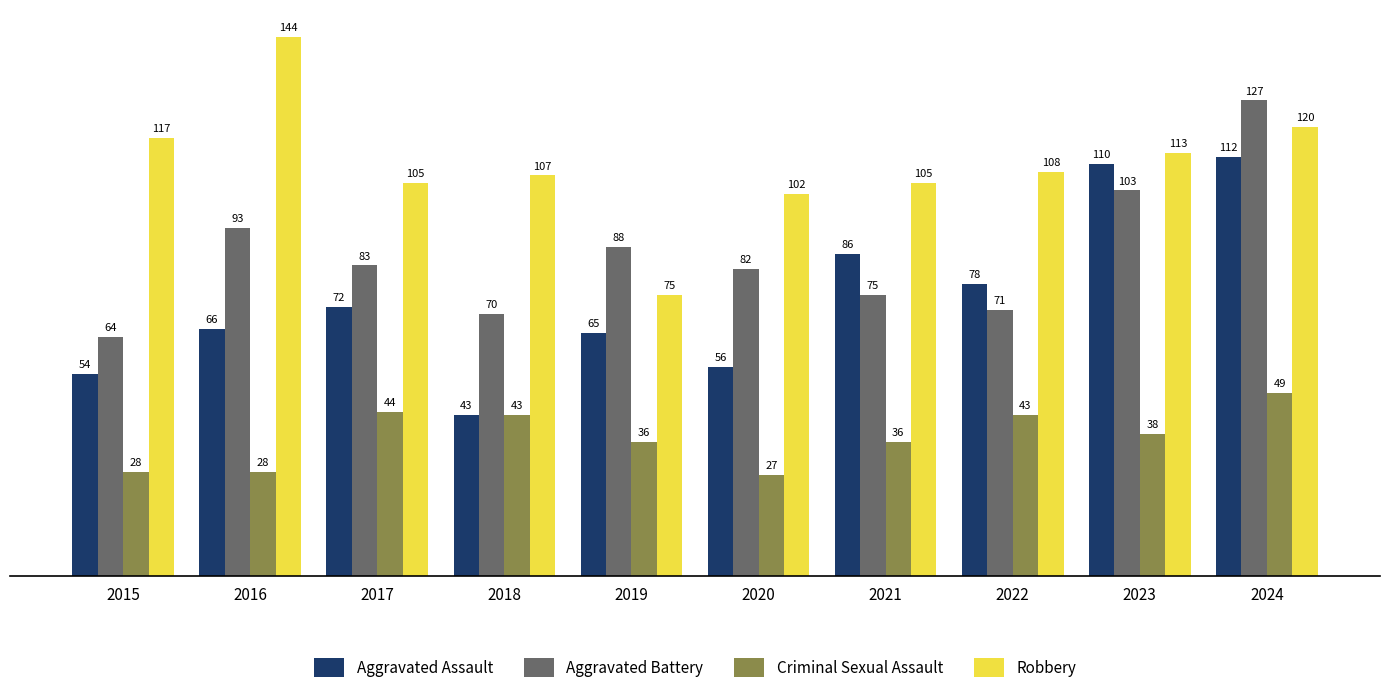

What is the lowest value of the Criminal Sexual Assault series?

27